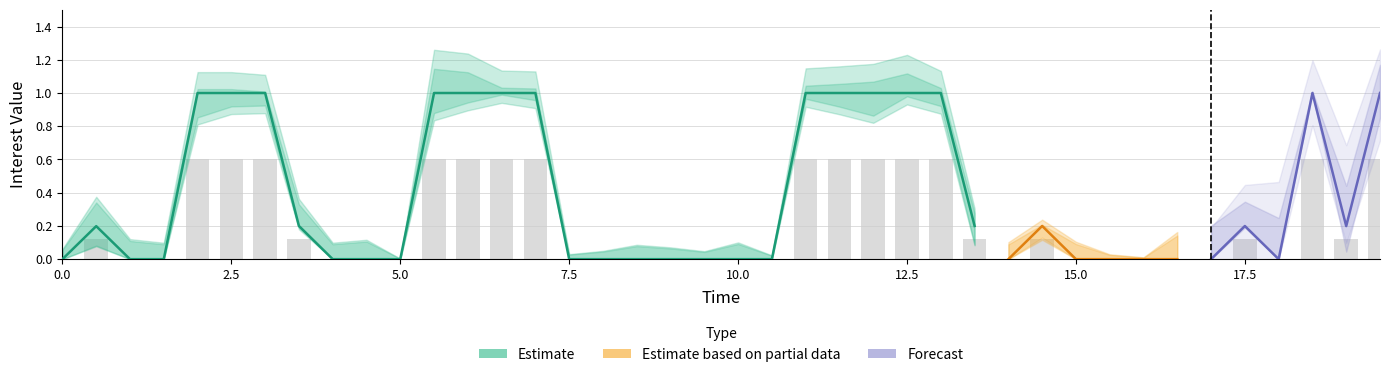

Does the chart contain stacked bars?

No